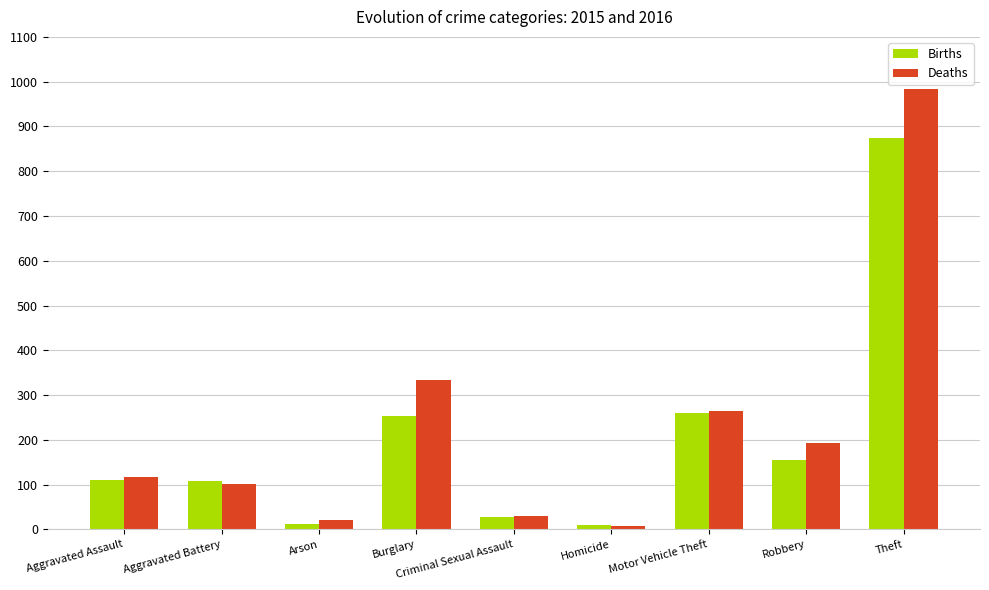

Which series has the widest spread of values?

Deaths